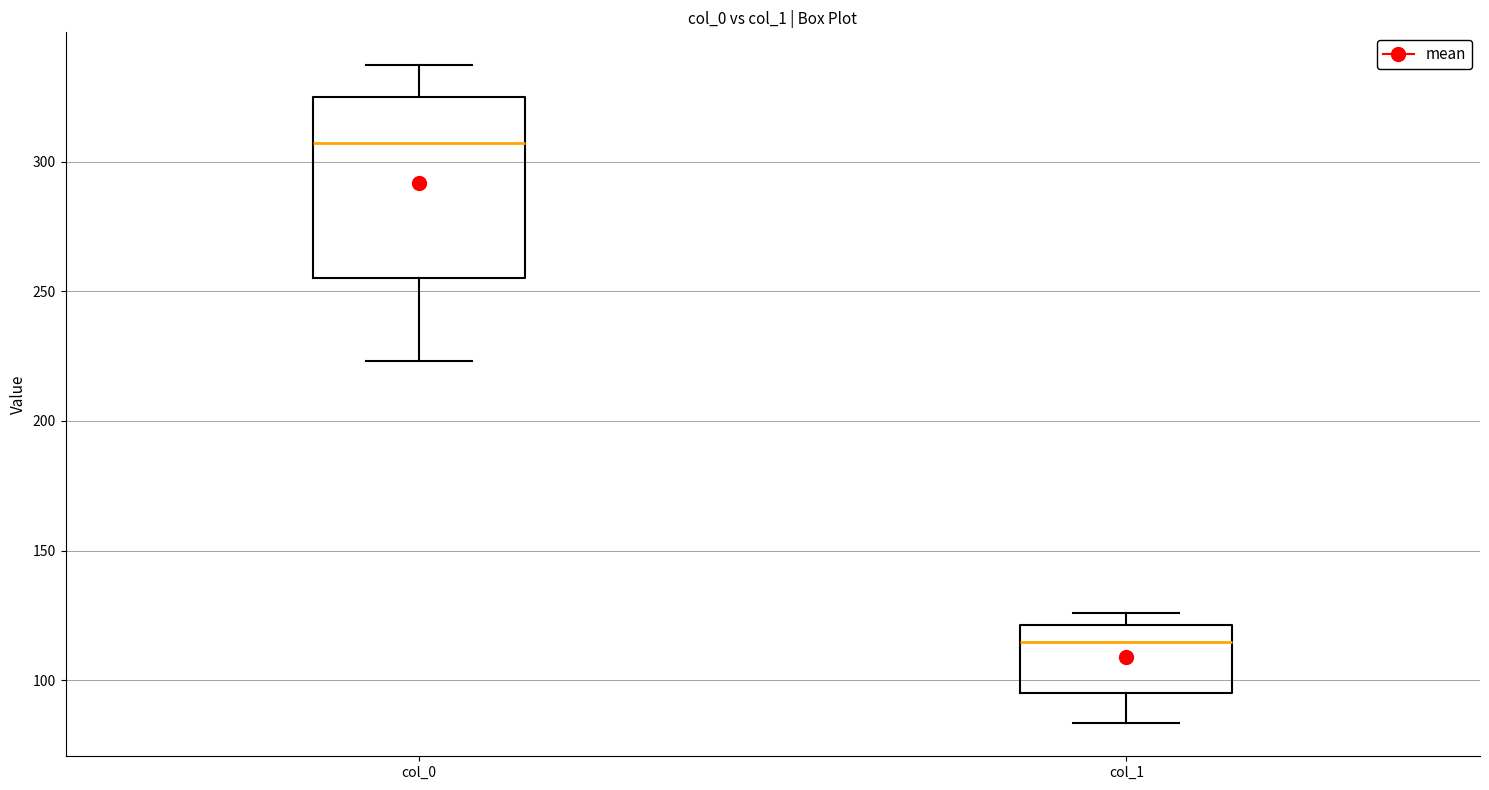

Which box is the tallest, from its lower edge to its upper edge?

col_0